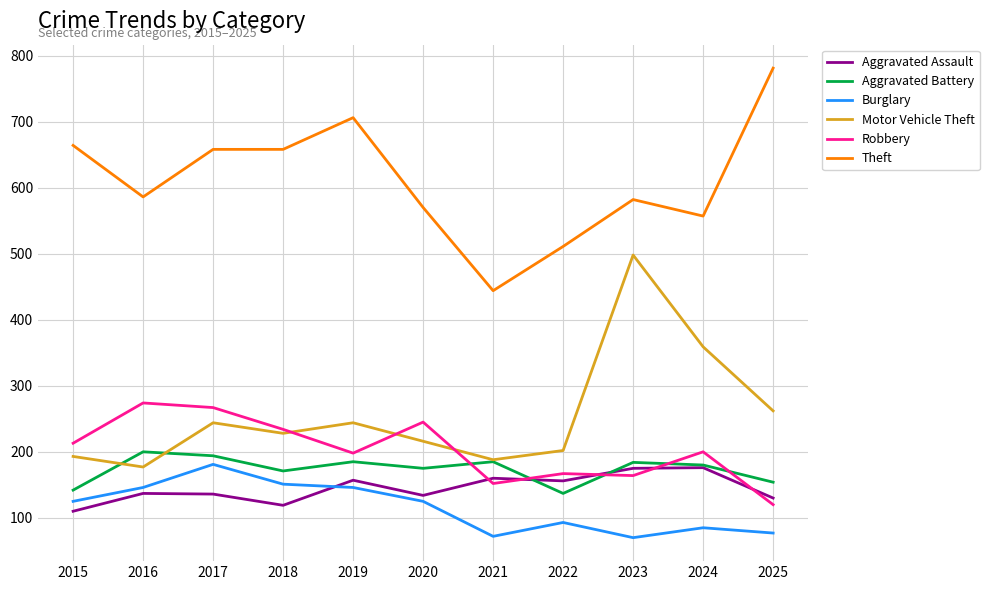

What is the sum of all Motor Vehicle Theft values?

2811